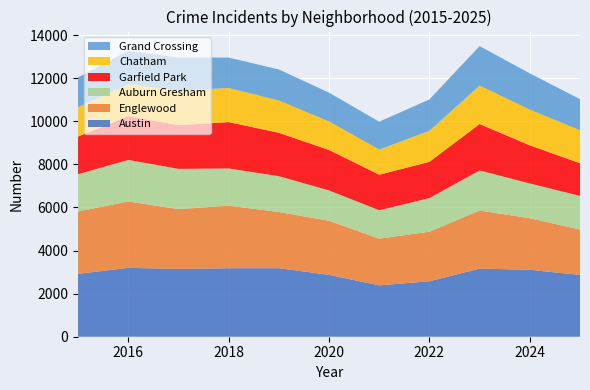

Reading left to right, list all the values displayed in this chart.

Austin: 2015=2918	2016=3196	2017=3147	2018=3180	2019=3180	2020=2870	2021=2384	2022=2574	2023=3163	2024=3105	2025=2868
Englewood: 2015=2894	2016=3079	2017=2774	2018=2900	2019=2608	2020=2510	2021=2166	2022=2300	2023=2694	2024=2393	2025=2105
Auburn Gresham: 2015=1730	2016=1930	2017=1868	2018=1728	2019=1662	2020=1408	2021=1318	2022=1561	2023=1859	2024=1614	2025=1562
Garfield Park: 2015=1747	2016=2031	2017=2031	2018=2152	2019=2015	2020=1878	2021=1650	2022=1682	2023=2153	2024=1771	2025=1515
Chatham: 2015=1363	2016=1475	2017=1602	2018=1583	2019=1496	2020=1322	2021=1166	2022=1440	2023=1784	2024=1653	2025=1531
Grand Crossing: 2015=1380	2016=1558	2017=1532	2018=1411	2019=1443	2020=1338	2021=1295	2022=1455	2023=1834	2024=1685	2025=1443